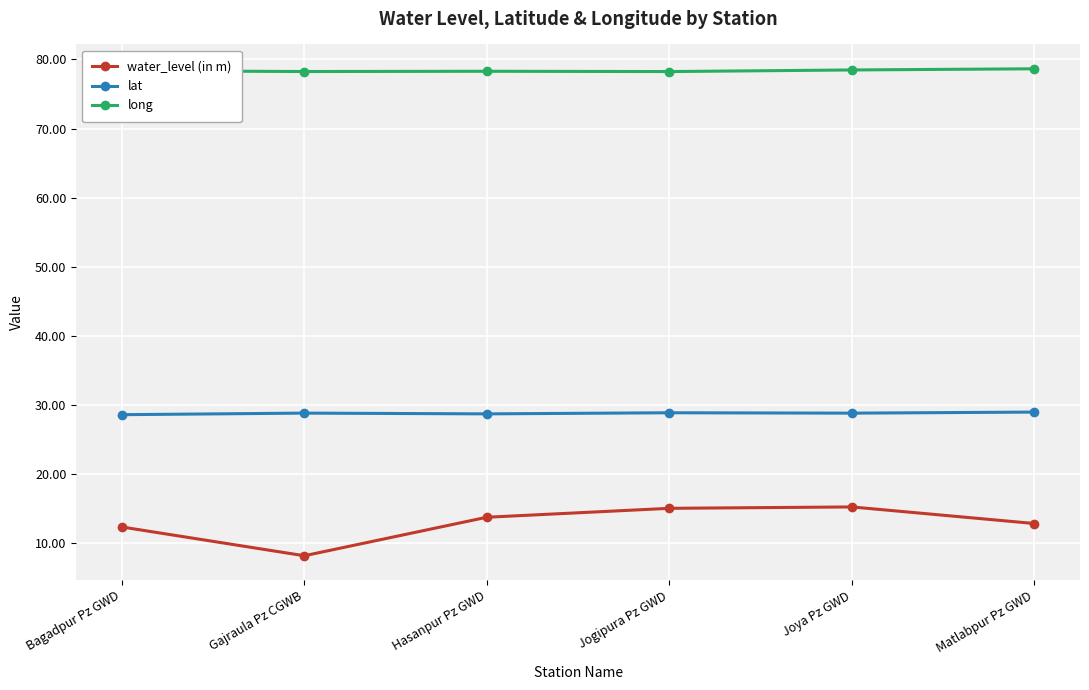

At how many categories does at least one series exceed 24?

6